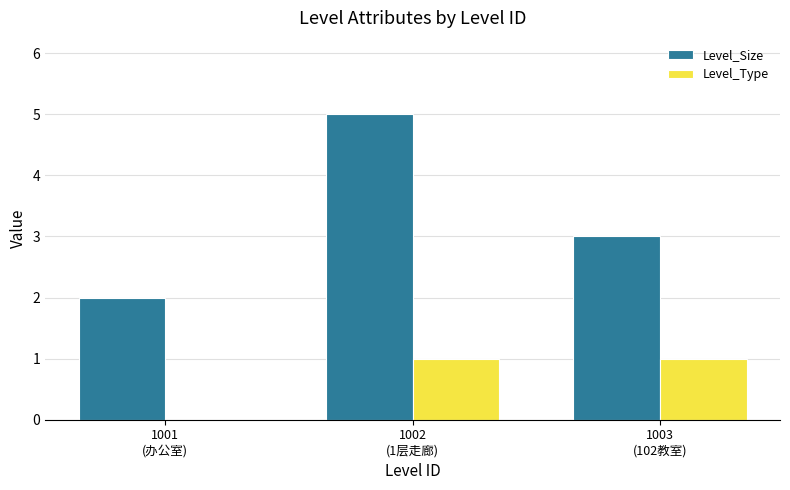

What is the greatest value displayed?

5